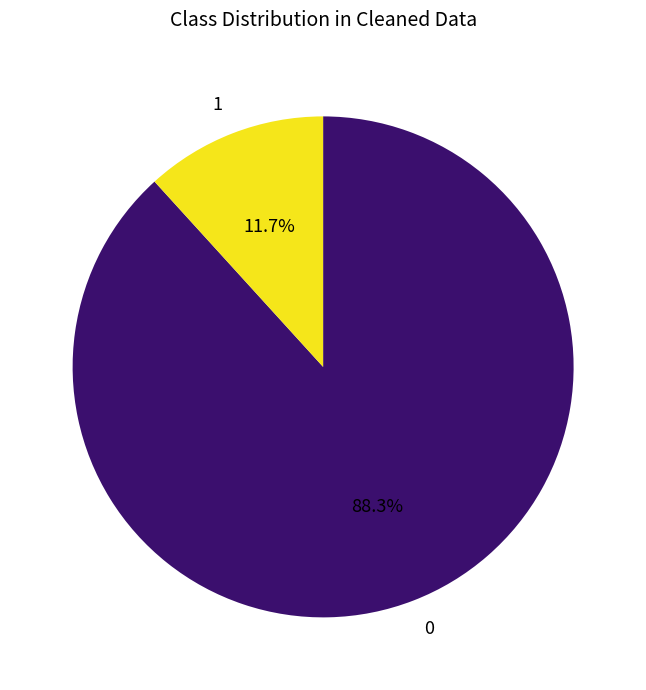

Is there a majority slice in this chart?

Yes